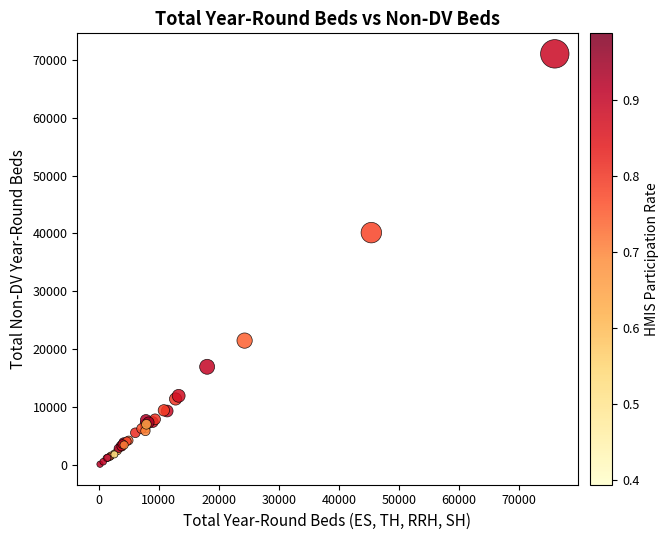

What Y value in the scatter plot is closest to 35588?

40146